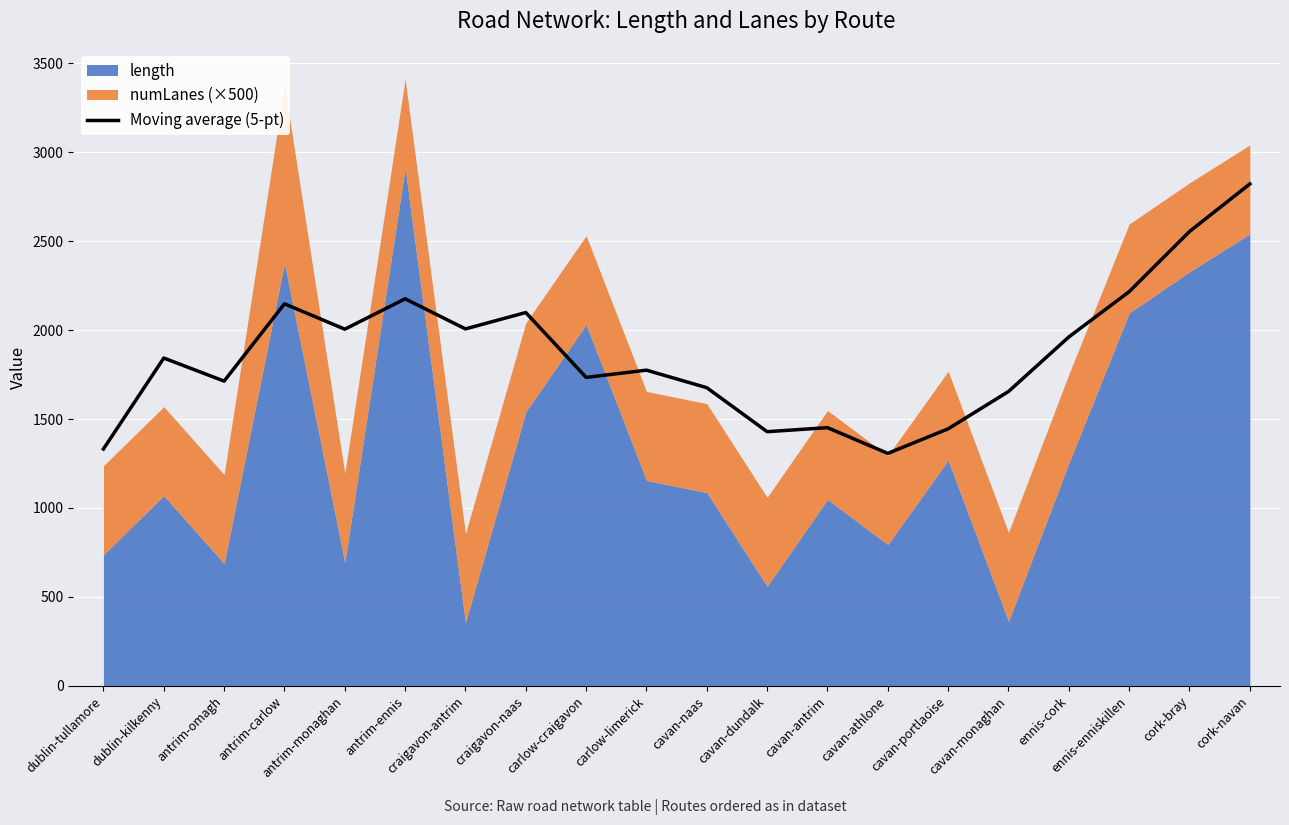

The value of Moving average (5-pt) at antrim-ennis is 672.3. True or false?

False